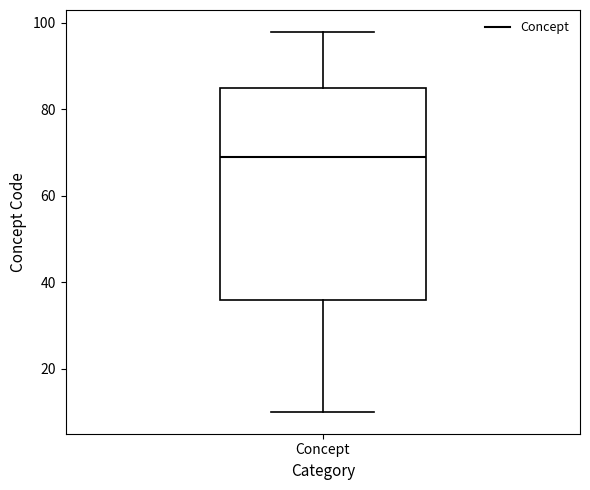

Read this box plot against the y-axis: the position of the median line, the range covered by the box, and the ends of both whiskers. The values are not printed on the chart, so give them approximately, as read against the axis.

median 70, box 36 to 86, whiskers 10 to 98